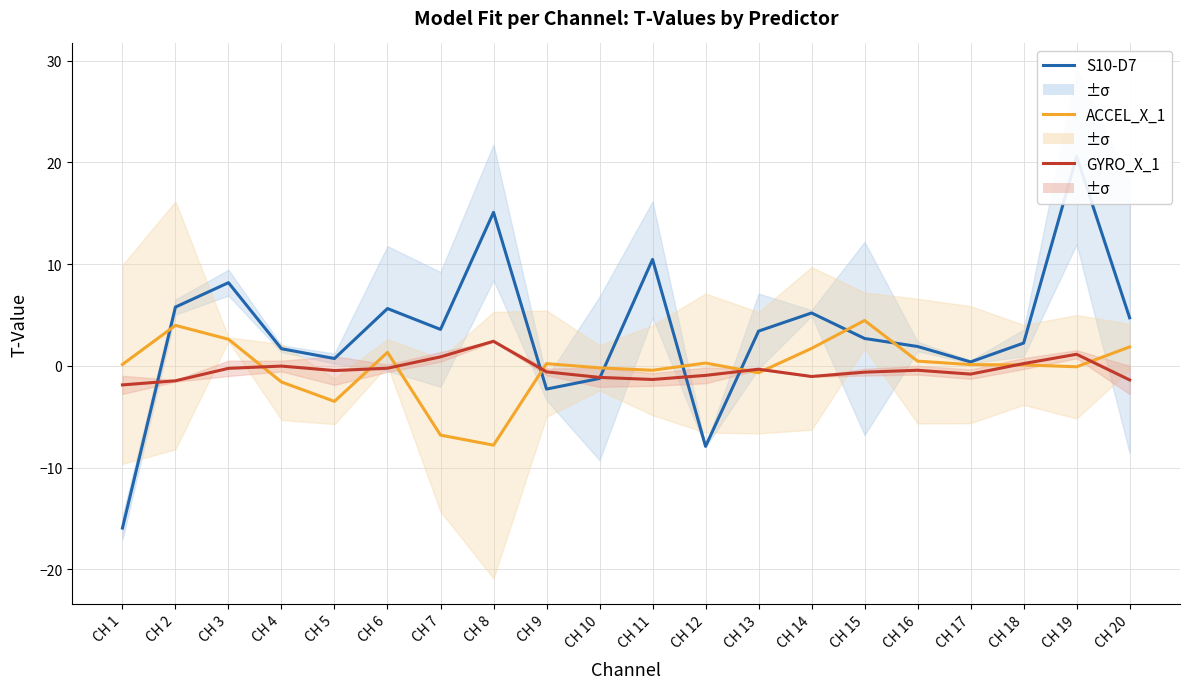

Which series changed the most between CH 5 and CH 13?

ACCEL_X_1